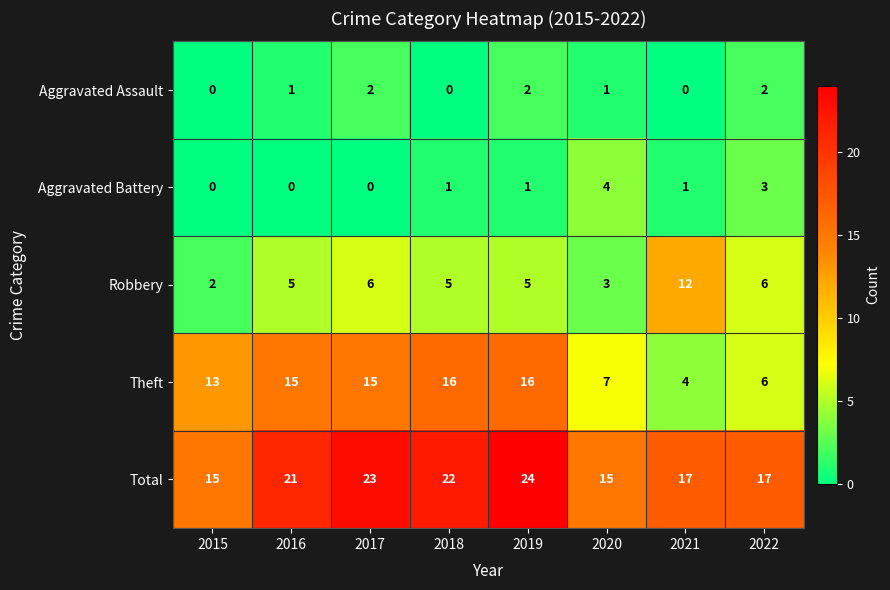

Count the Aggravated Battery values in the range 0 to 3.

7